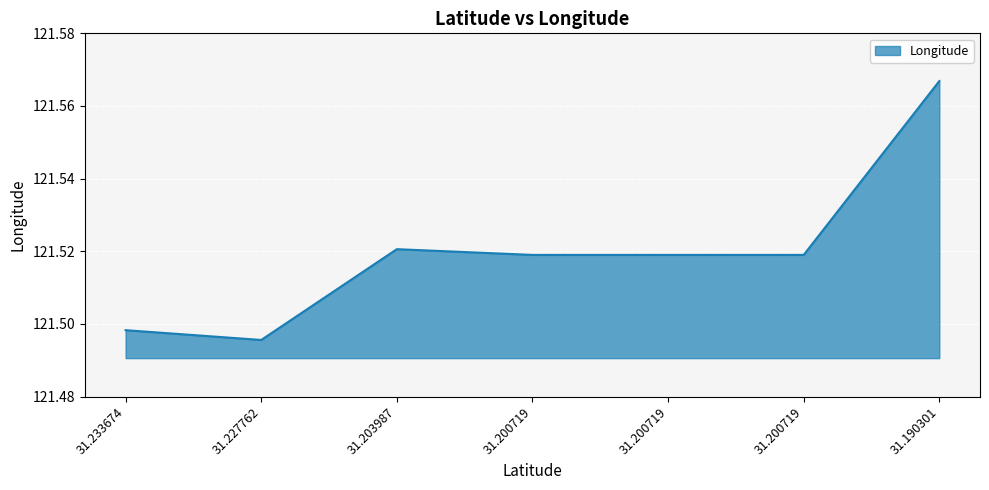

What is the smallest value displayed?

121.5